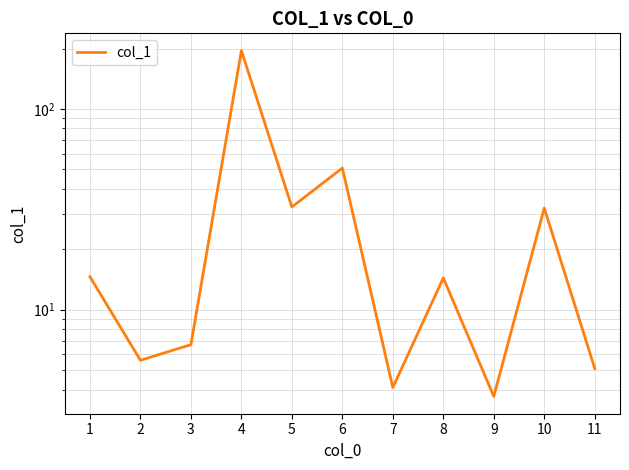

Reading right to left, transcribe all the data shown in this chart.

5.1	32.1	3.7	14.4	4.1	50.8	32.5	195.3	6.7	5.6	14.6